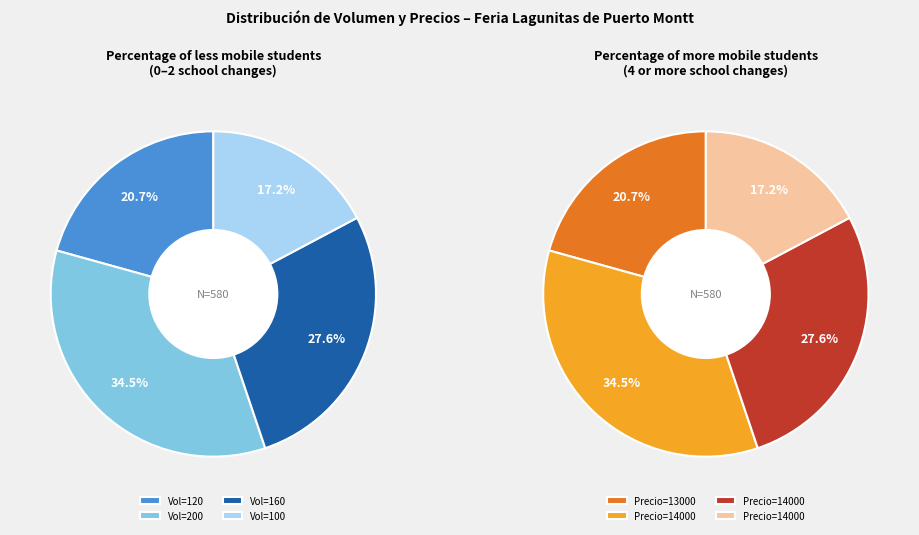

Does 100 (2021-03-02) represent more than half of the total?

No